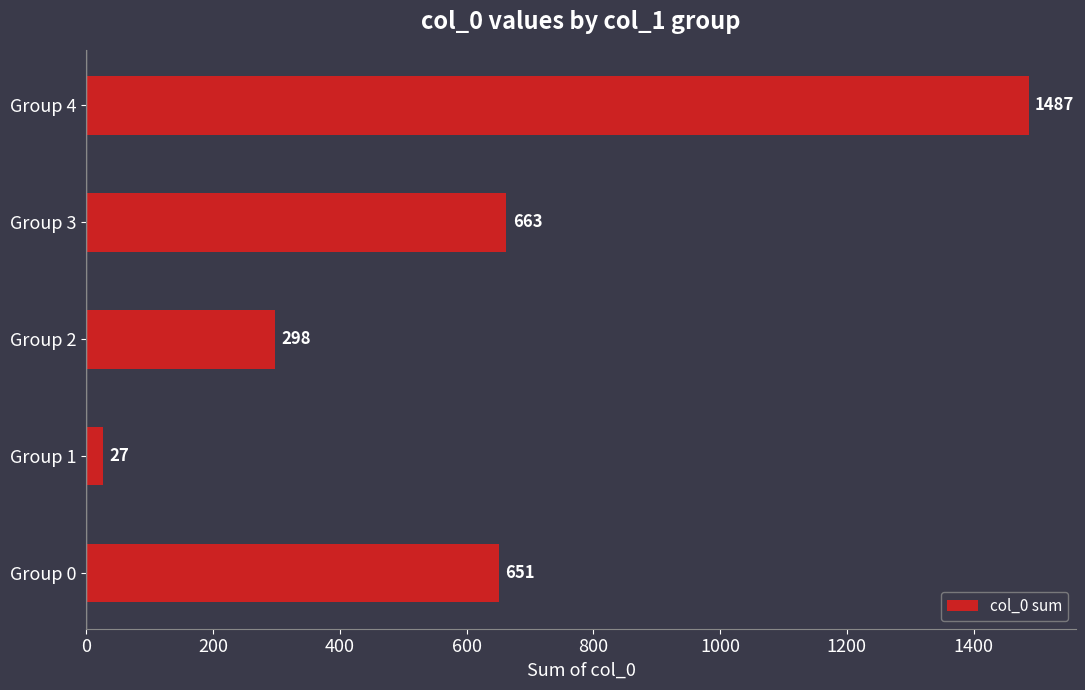

What is the change in value from Group 1 to Group 4?

+1460